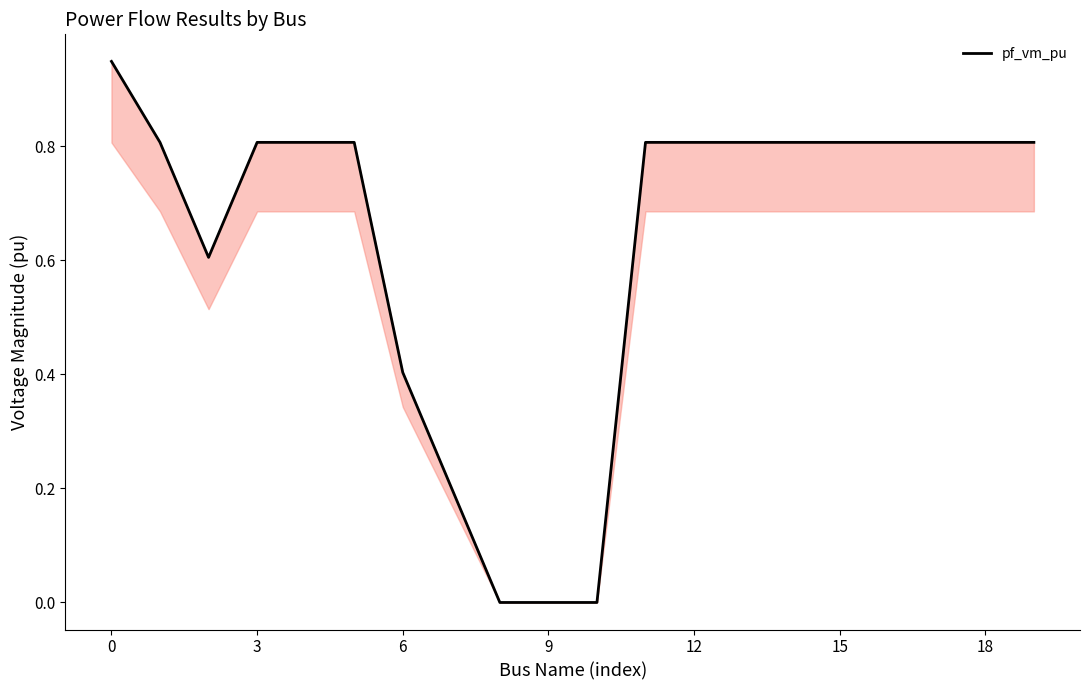

Which has a higher value, 9 or 19?

19